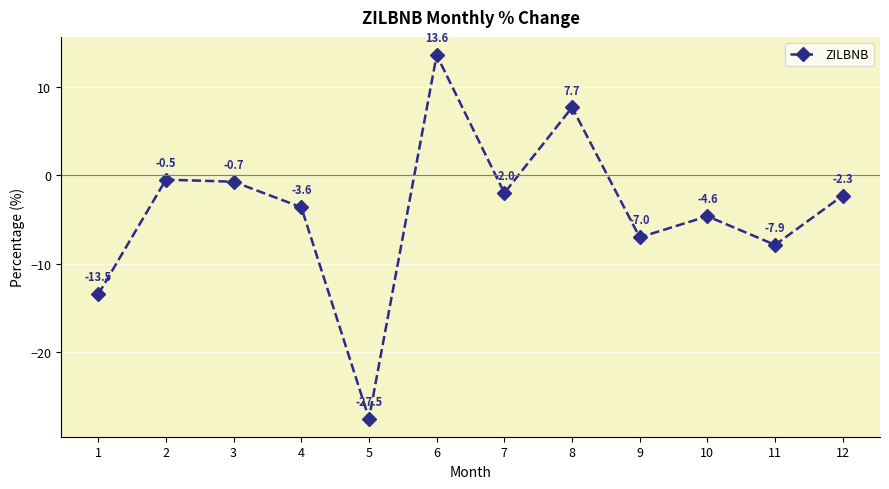

What is the minimum value shown in the chart?

-27.5